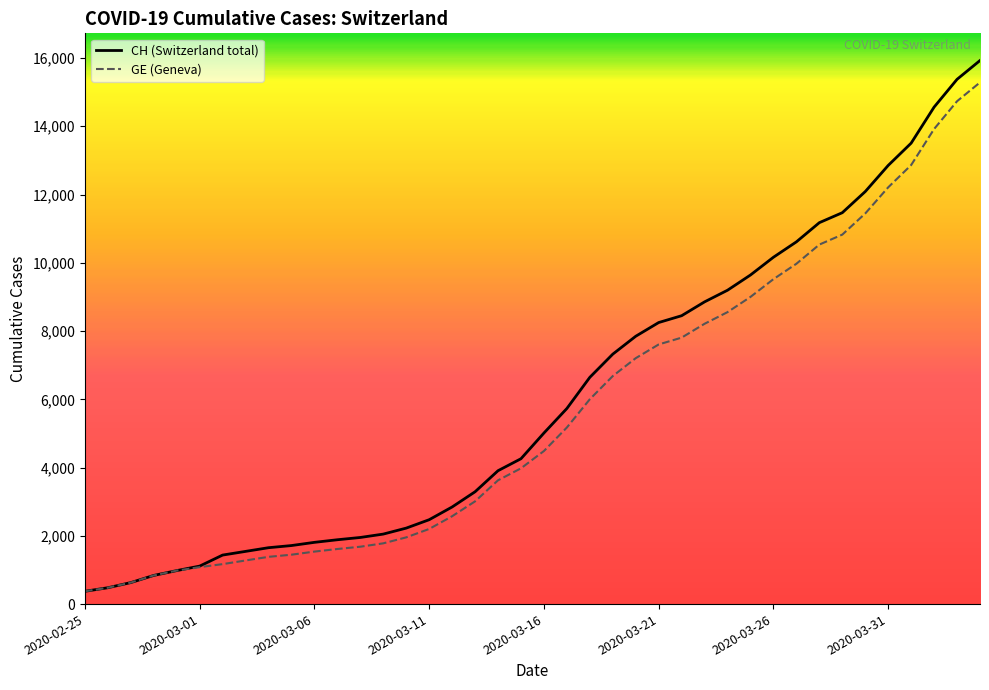

True or false: GE and CH intersect in this chart.

False